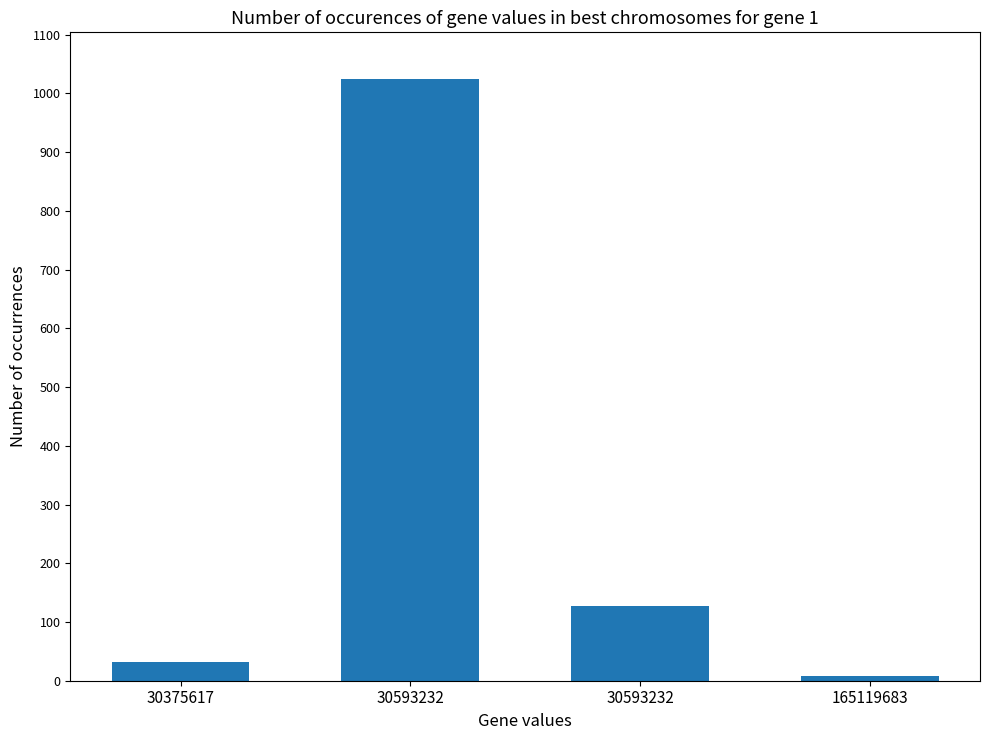

How many bars are there in total?

4